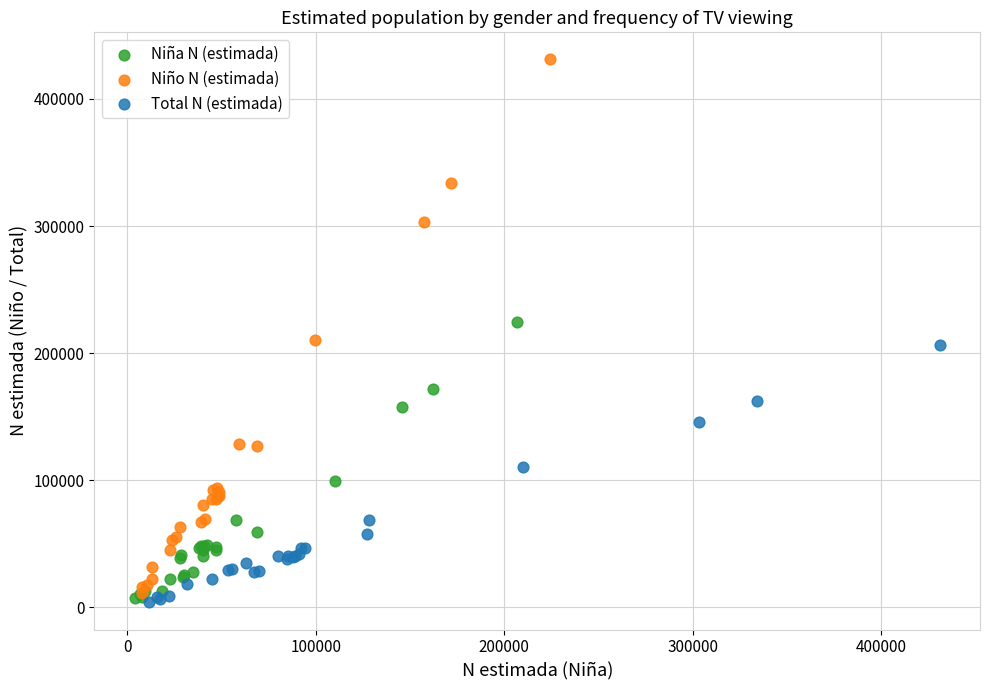

Which series contains the highest Y value?

Niño N (estimada)